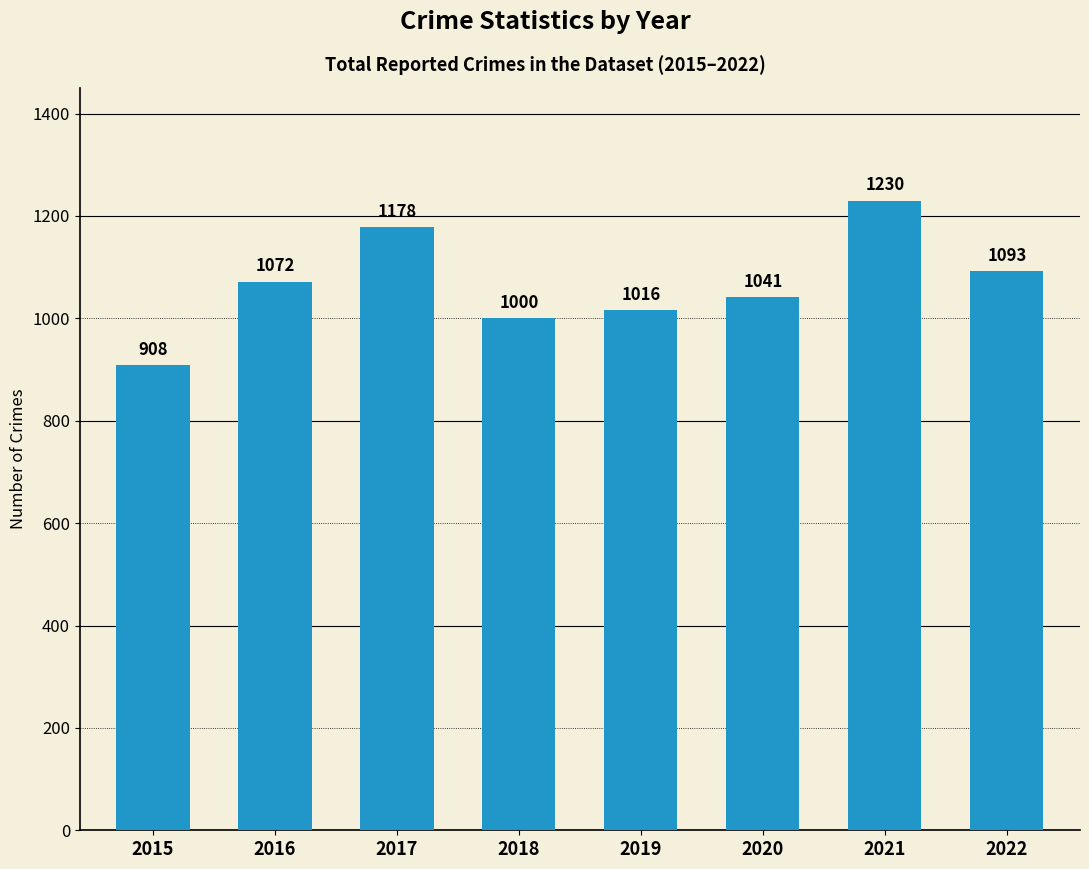

Reading right to left, extract all data points from this chart.

1093	1230	1041	1016	1000	1178	1072	908